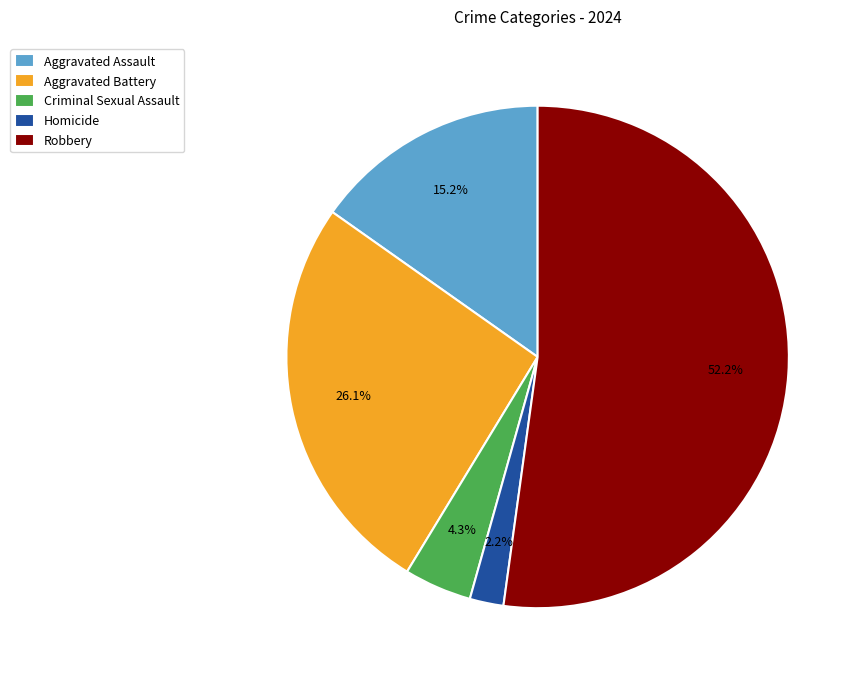

How many segments does this pie chart have?

5